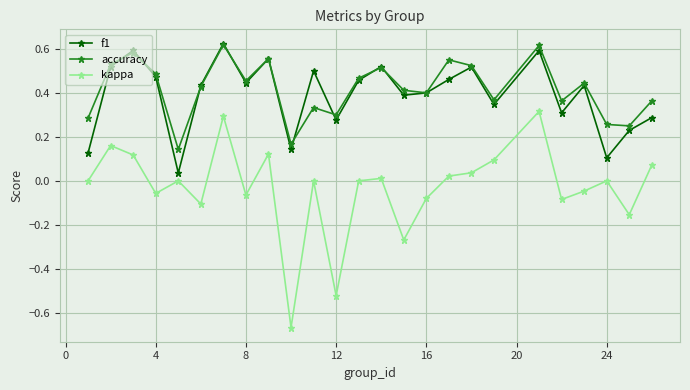

True or false: kappa and accuracy cross at least once.

False